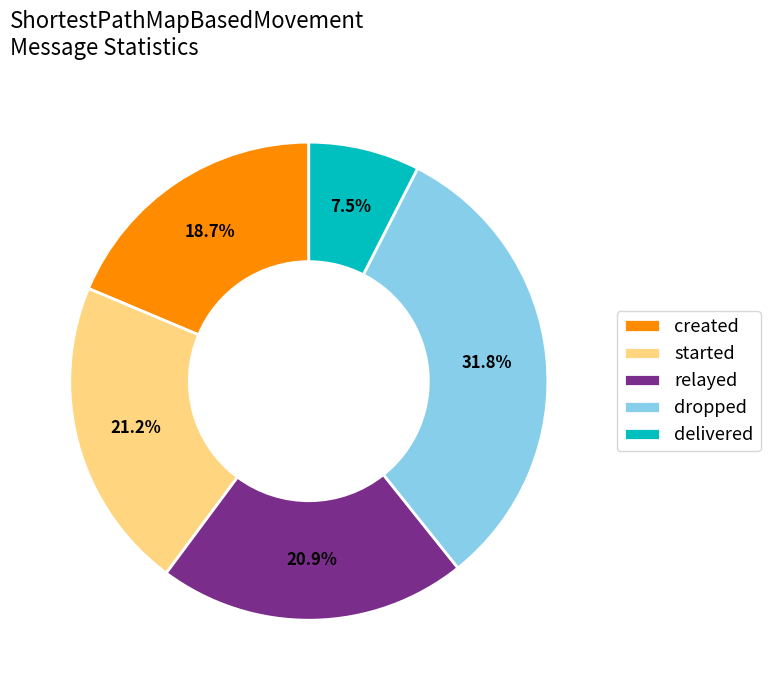

Between created and delivered, which is larger?

created